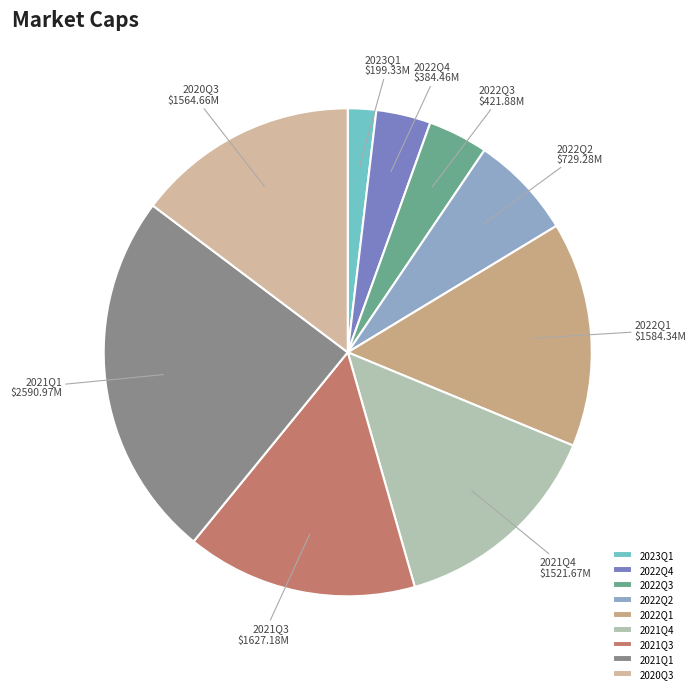

Between 2023Q1 and 2022Q3, which is larger?

2022Q3